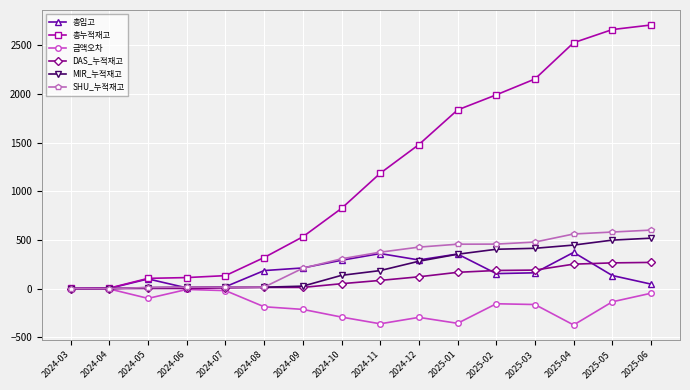

Which series has the widest spread of values?

총누적재고